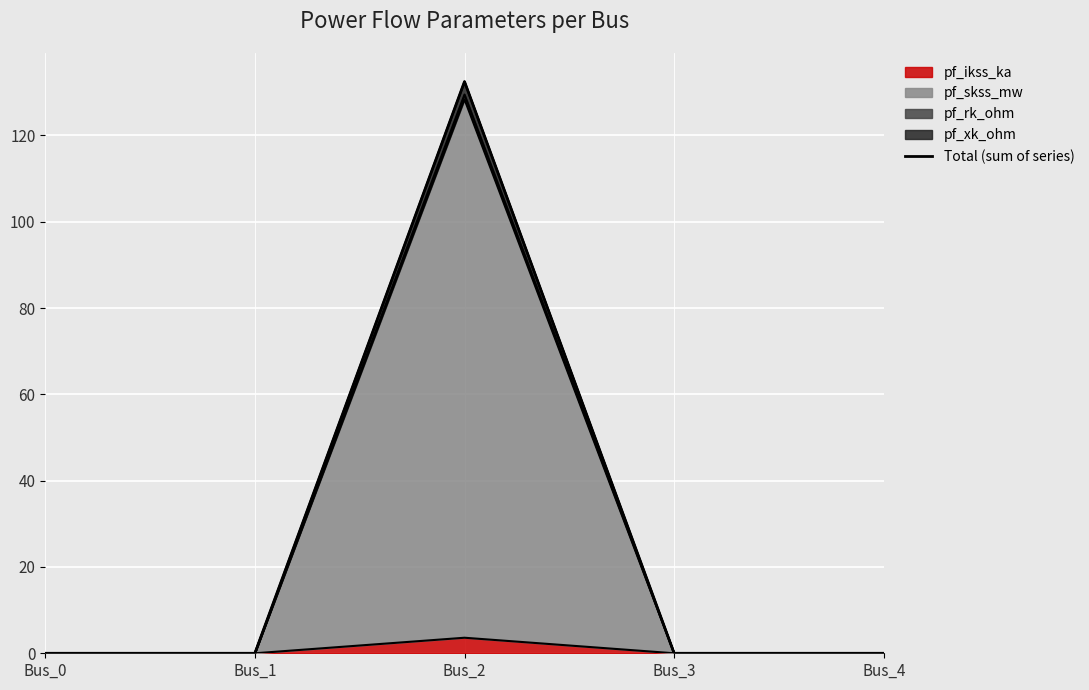

The chart shows a value of 51.5 at Bus_3. True or false?

False